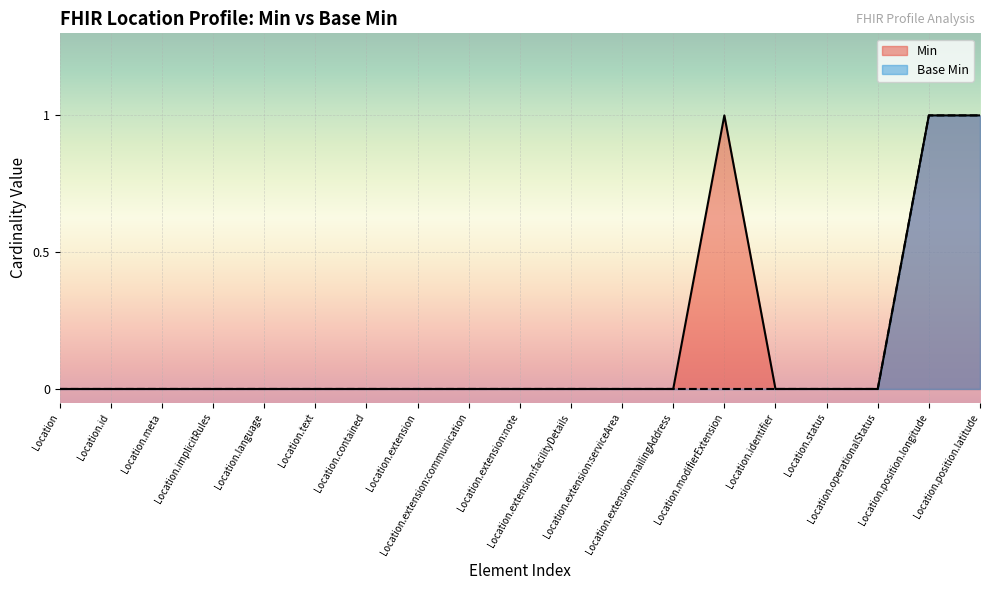

Does the chart display data point markers on the line(s)?

No